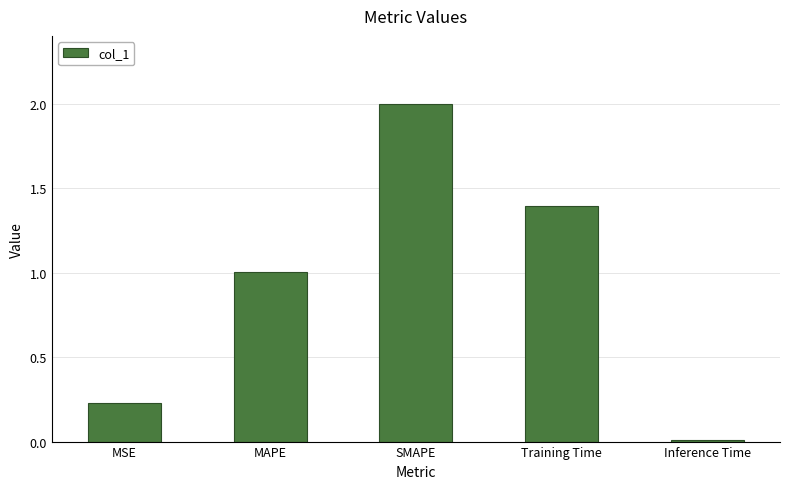

Rank the categories by value from lowest to highest.

Inference Time, MSE, MAPE, Training Time, SMAPE